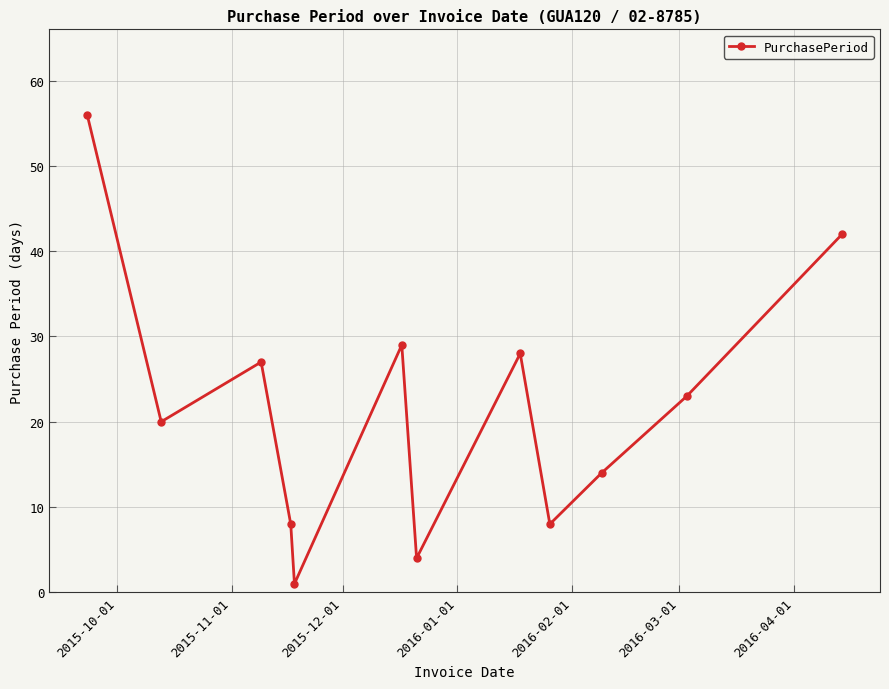

What is the value of the 12th point from the left?

42